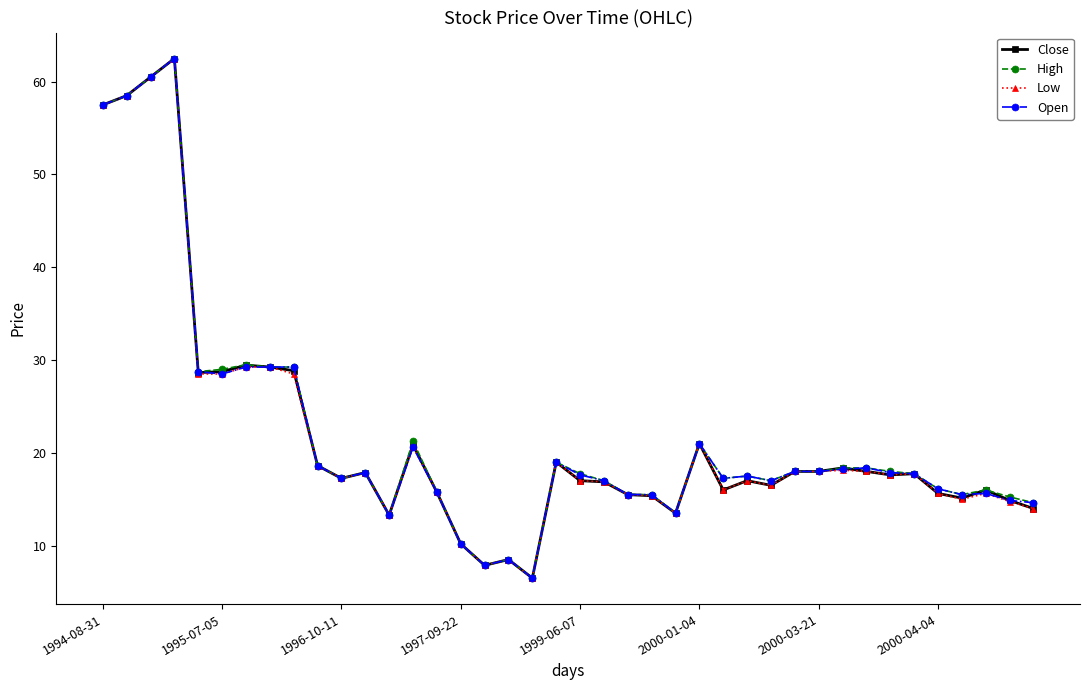

What is the minimum value shown in the chart?

6.5